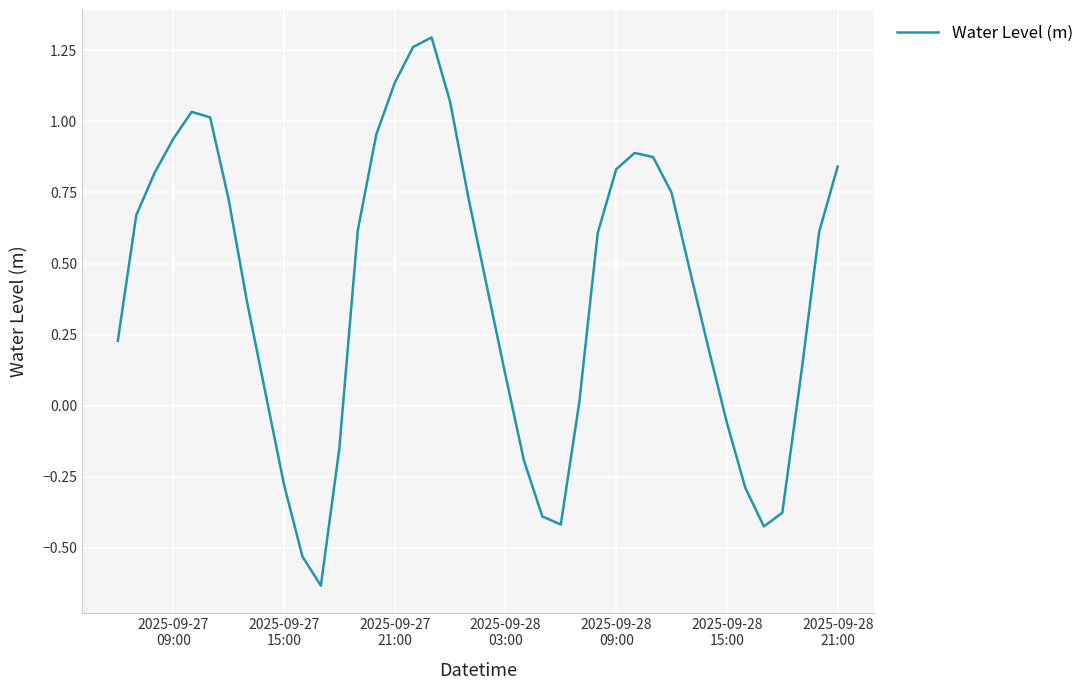

Is this an area chart (filled region under the line)?

No